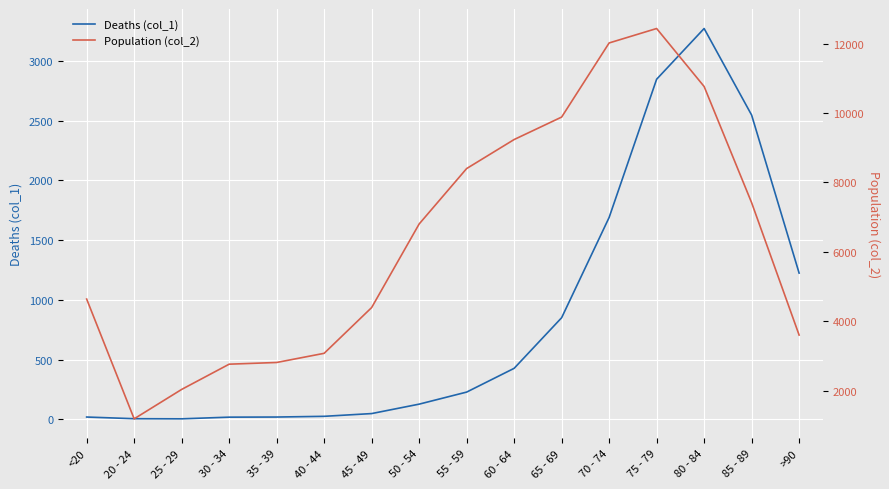

What is the minimum value shown in the chart?

3